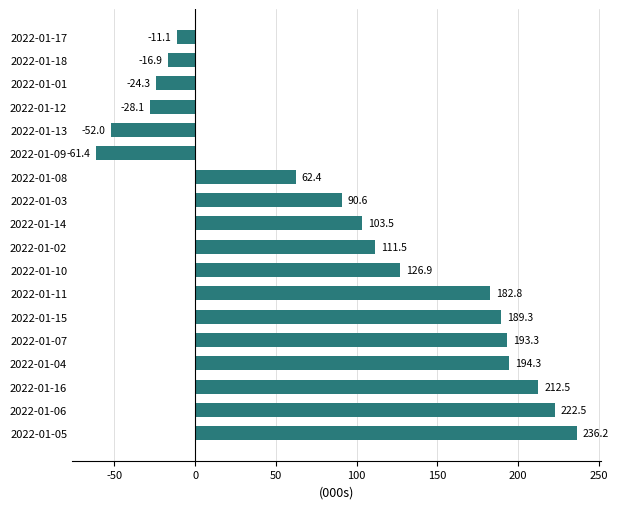

Are the bars grouped side by side (vs. stacked)?

No